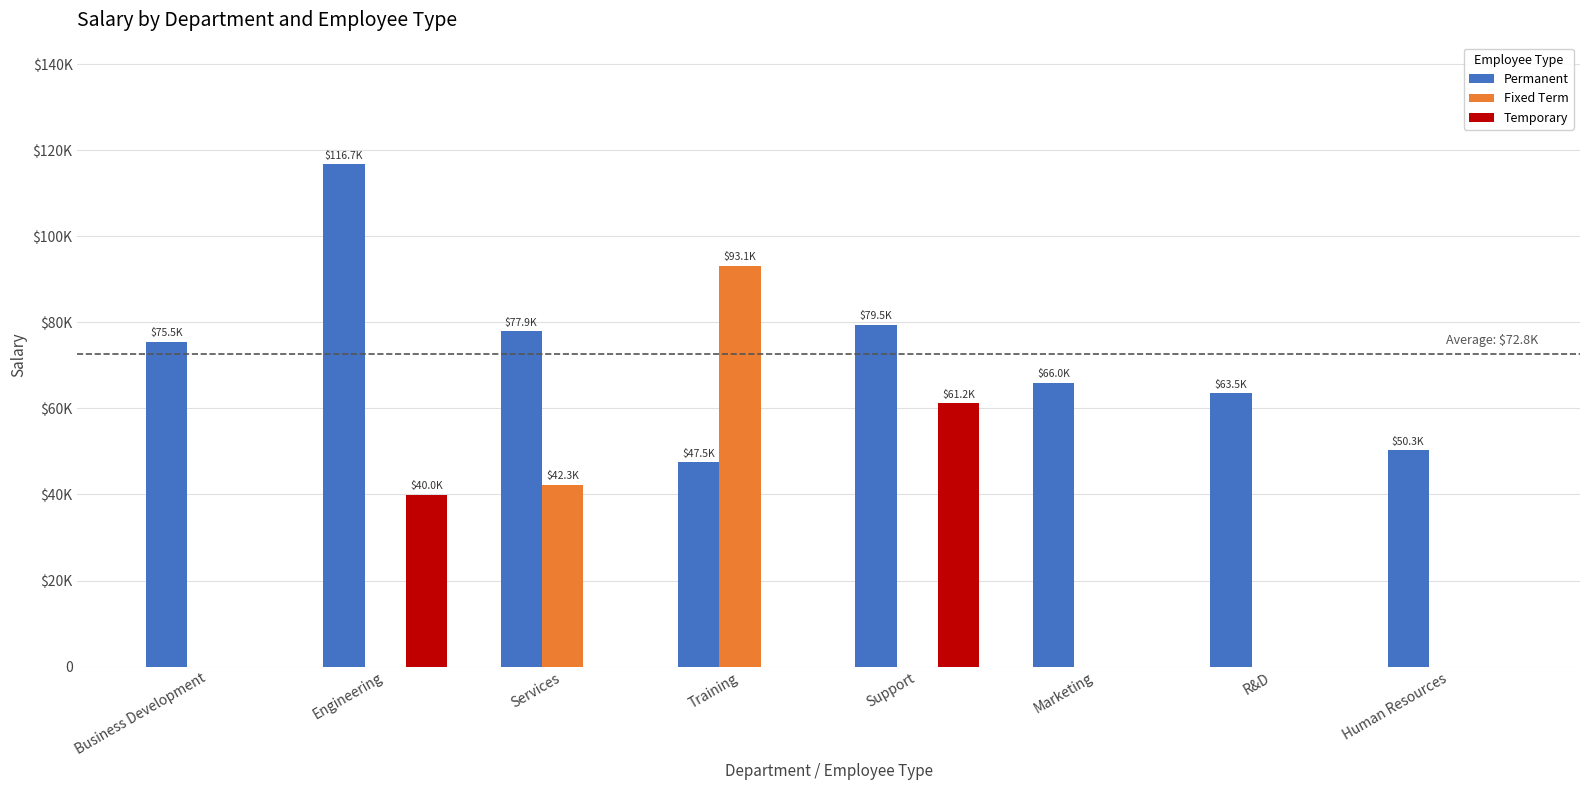

What are all the series names shown in the legend?

Permanent, Fixed Term, Temporary